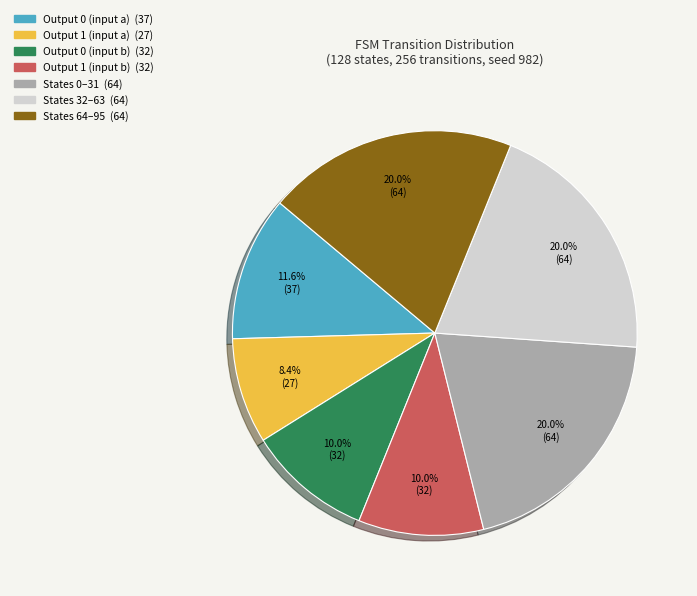

Does any single category account for the majority?

No